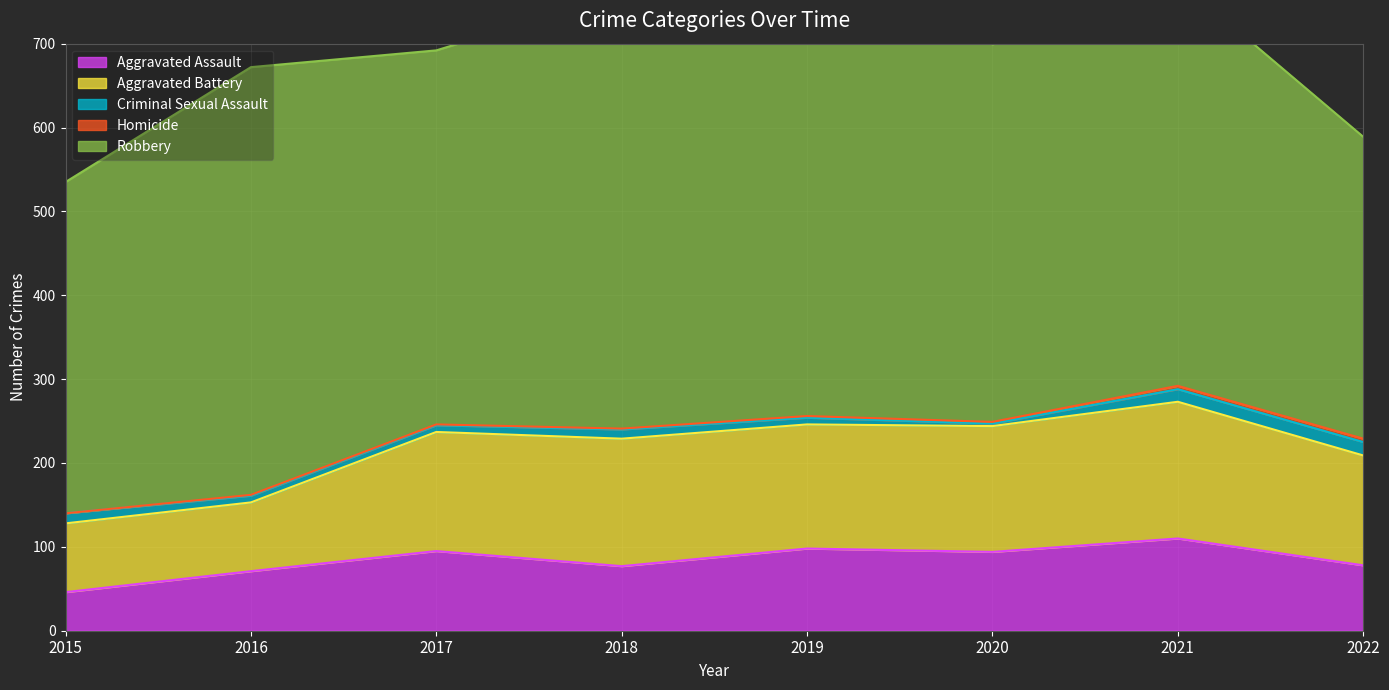

Reading left to right, transcribe all the data shown in this chart.

Aggravated Assault: 2015=46	2016=71	2017=95	2018=77	2019=98	2020=94	2021=110	2022=78
Aggravated Battery: 2015=82	2016=82	2017=142	2018=152	2019=148	2020=150	2021=163	2022=131
Criminal Sexual Assault: 2015=12	2016=8	2017=8	2018=11	2019=8	2020=3	2021=15	2022=16
Homicide: 2015=0	2016=1	2017=1	2018=1	2019=2	2020=2	2021=4	2022=4
Robbery: 2015=395	2016=510	2017=446	2018=519	2019=591	2020=450	2021=484	2022=360